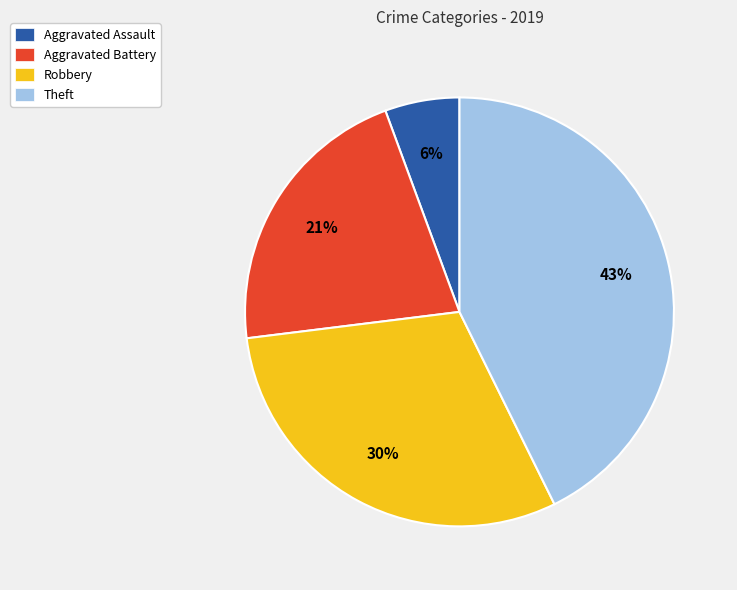

Does Theft represent more than half of the total?

No